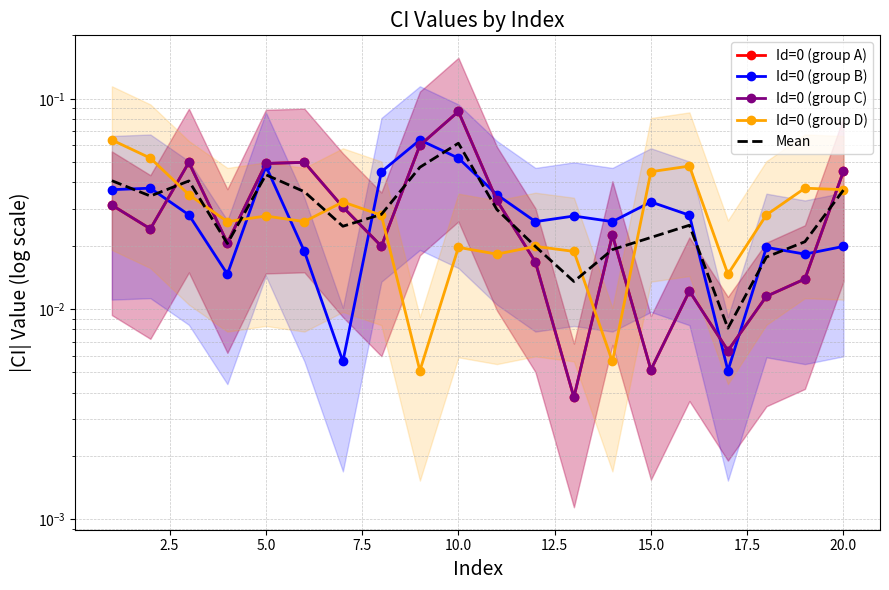

Reading left to right, extract all data points from this chart.

Id=0 (group A): 0.0	0.0	0.0	0.0	0.0	0.0	0.0	0.0	0.1	0.1	0.0	0.0	0.0	0.0	0.0	0.0	0.0	0.0	0.0	0.0
Id=0 (group B): 0.0	0.0	0.0	0.0	0.0	0.0	0.0	0.0	0.1	0.1	0.0	0.0	0.0	0.0	0.0	0.0	0.0	0.0	0.0	0.0
Id=0 (group C): 0.0	0.0	0.0	0.0	0.0	0.0	0.0	0.0	0.1	0.1	0.0	0.0	0.0	0.0	0.0	0.0	0.0	0.0	0.0	0.0
Id=0 (group D): 0.1	0.1	0.0	0.0	0.0	0.0	0.0	0.0	0.0	0.0	0.0	0.0	0.0	0.0	0.0	0.0	0.0	0.0	0.0	0.0
Mean: 0.0	0.0	0.0	0.0	0.0	0.0	0.0	0.0	0.0	0.1	0.0	0.0	0.0	0.0	0.0	0.0	0.0	0.0	0.0	0.0